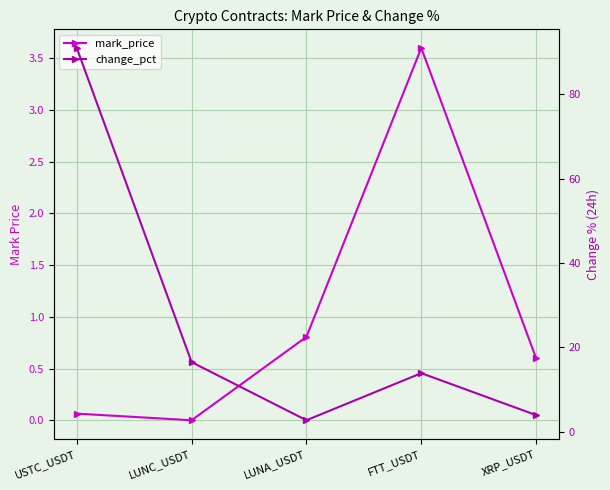

What is the value of the change_pct point at the 4th from the left?

13.9